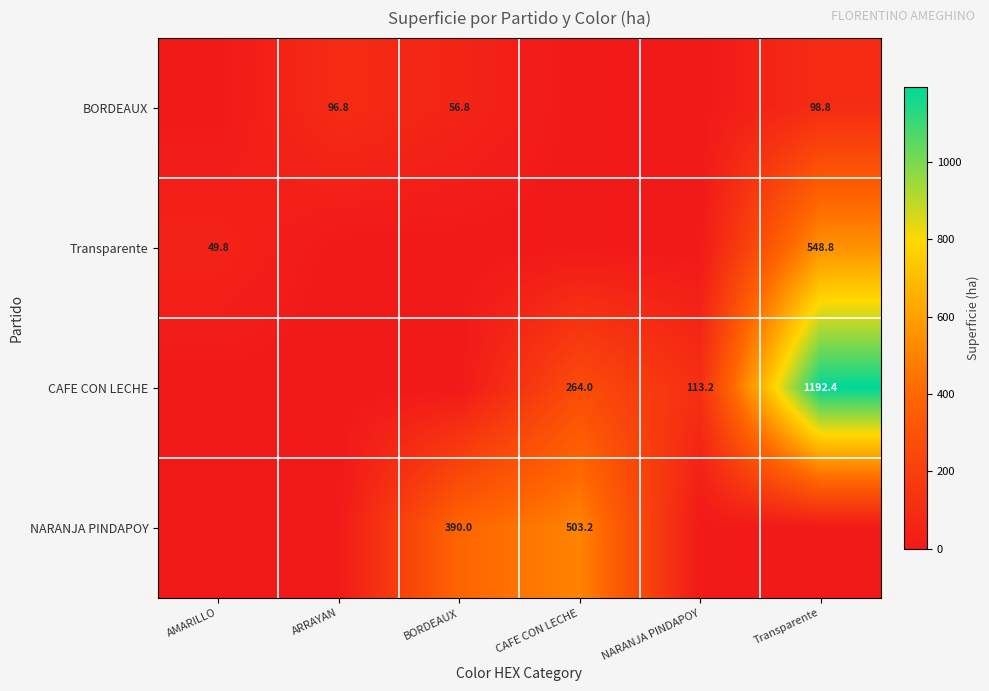

The CAFE CON LECHE series shows 684.7 at Transparente. True or false?

False